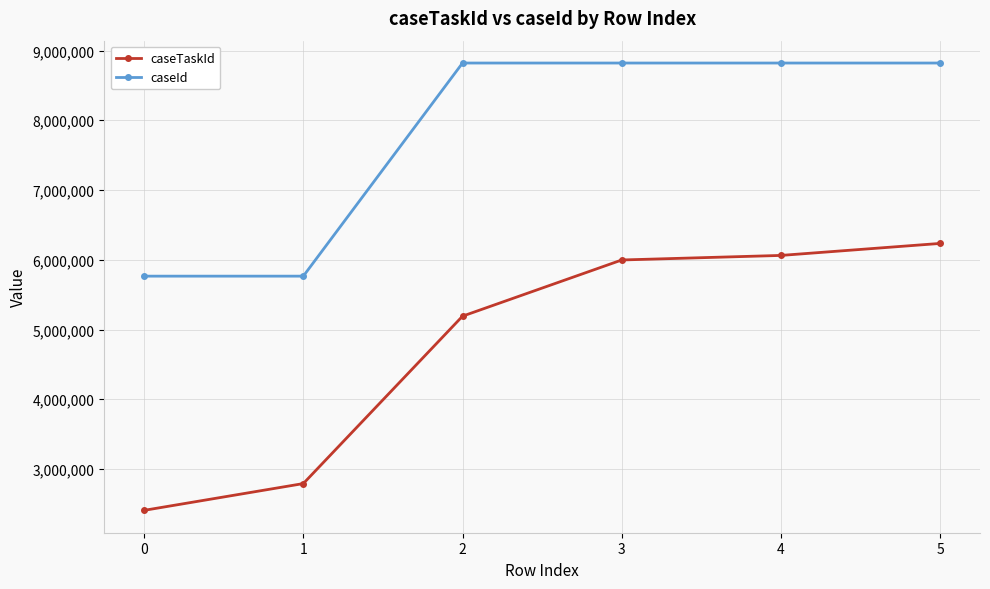

Reading right to left, extract all data points from this chart.

caseTaskId: 6234391	6062297	5996984	5191430	2790990	2406958
caseId: 8820881	8820881	8820881	8820881	5765142	5765142